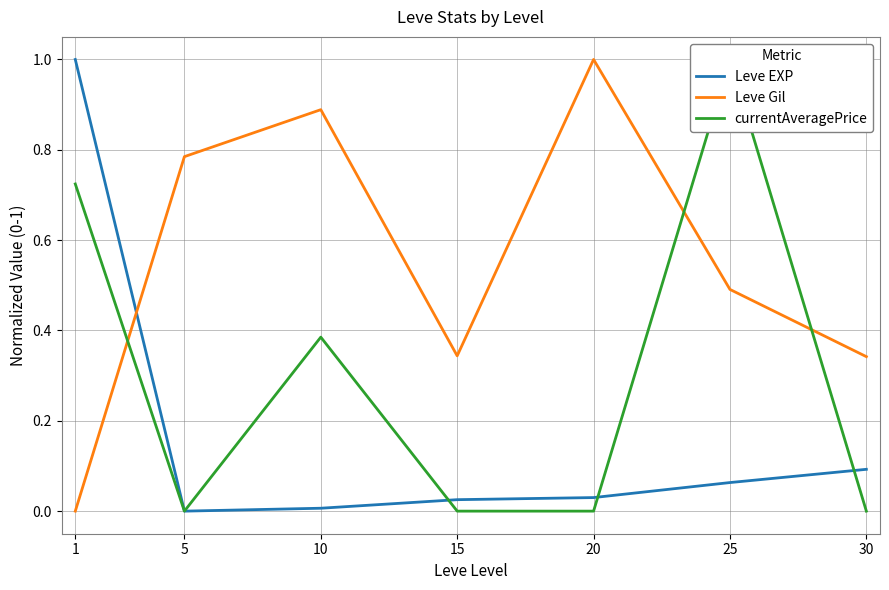

Which series changed the most between 1 and 30?

Leve EXP